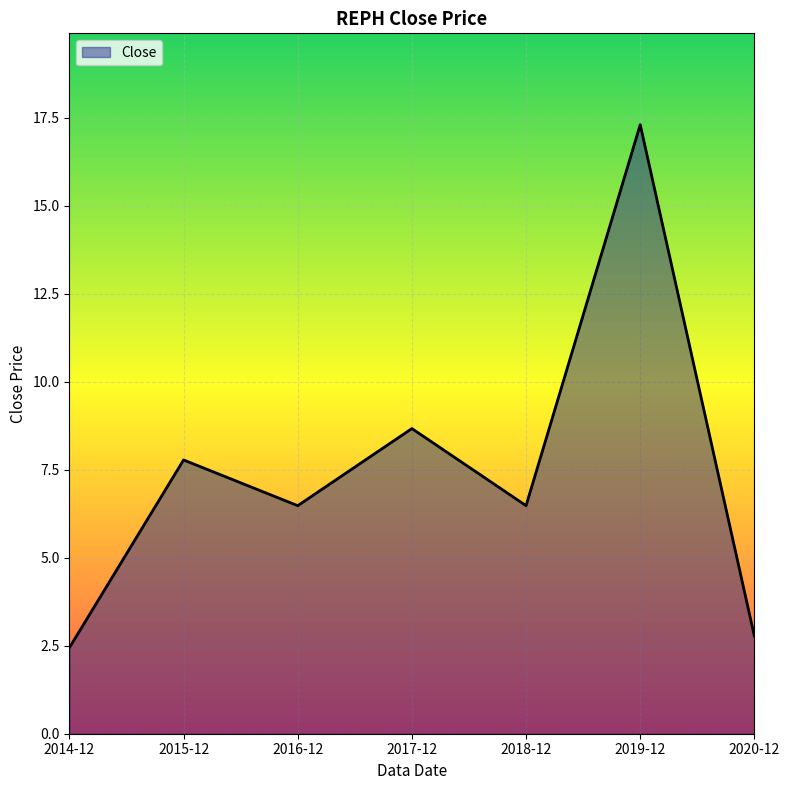

What is the sum of the values at 2015-12 and 2019-12?

25.1